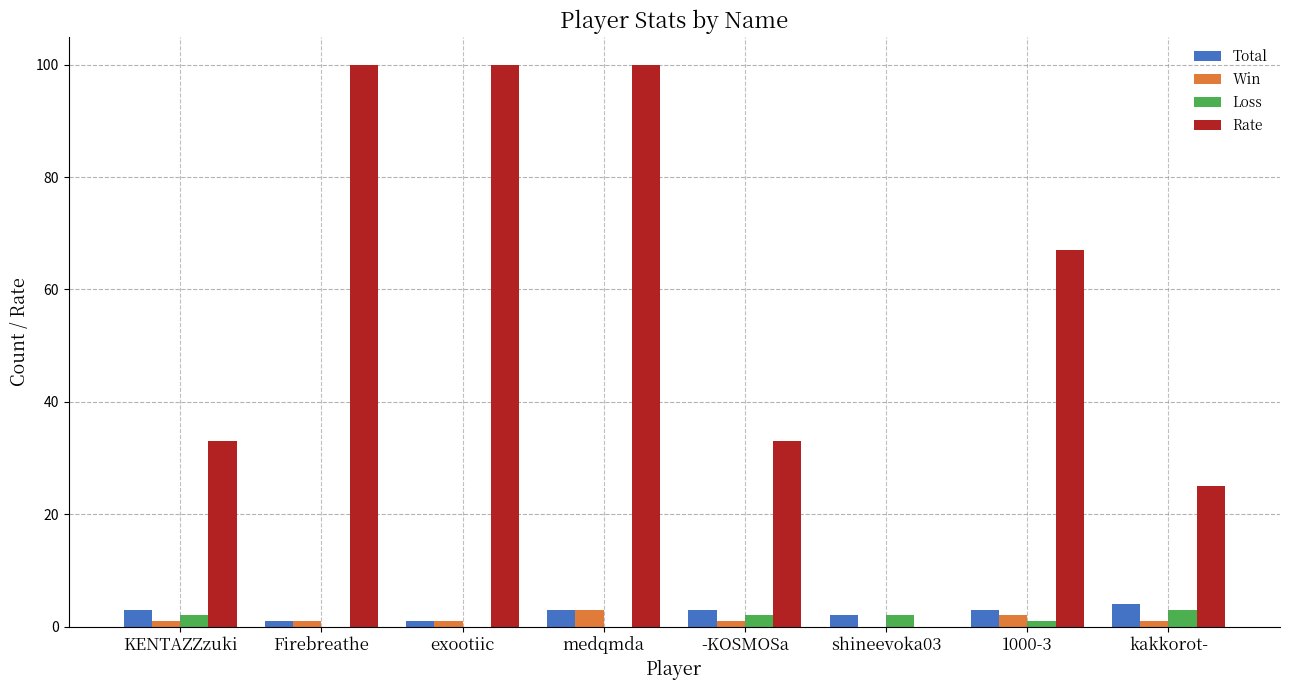

What is the spread (max minus min) of values at 1000-3?

66